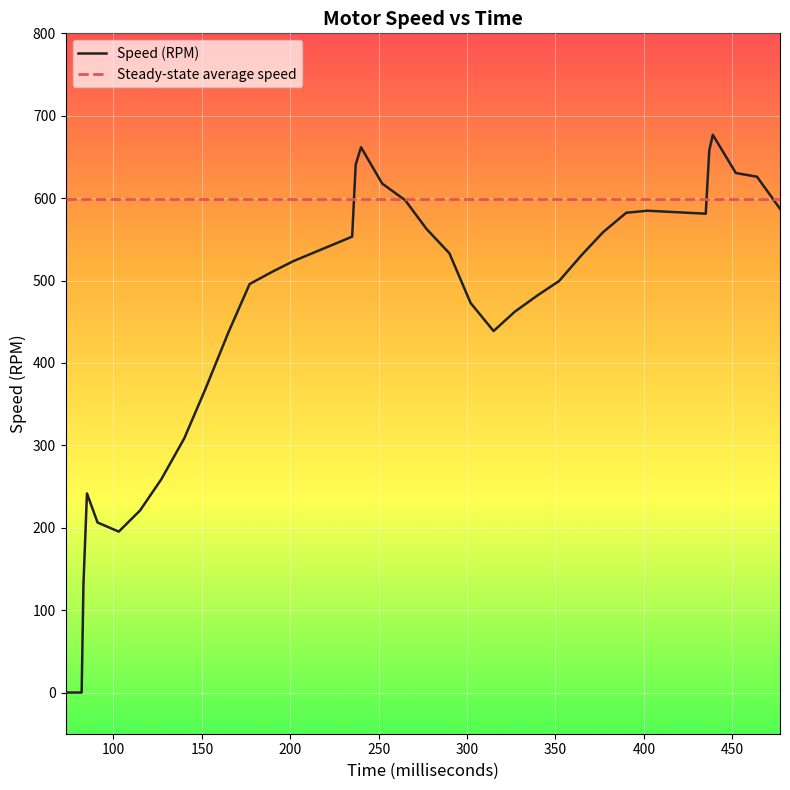

Which series has the largest total across all categories?

Steady-state average speed